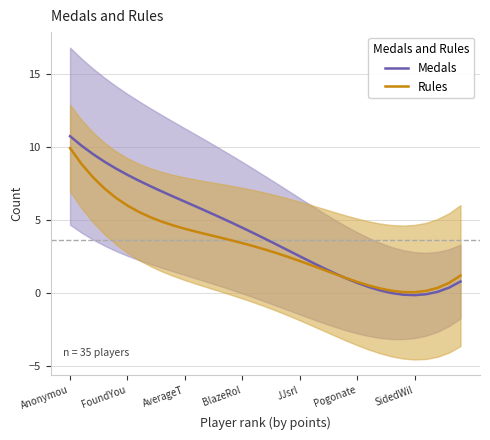

At which category is the sum across all series the highest?

Anonymou